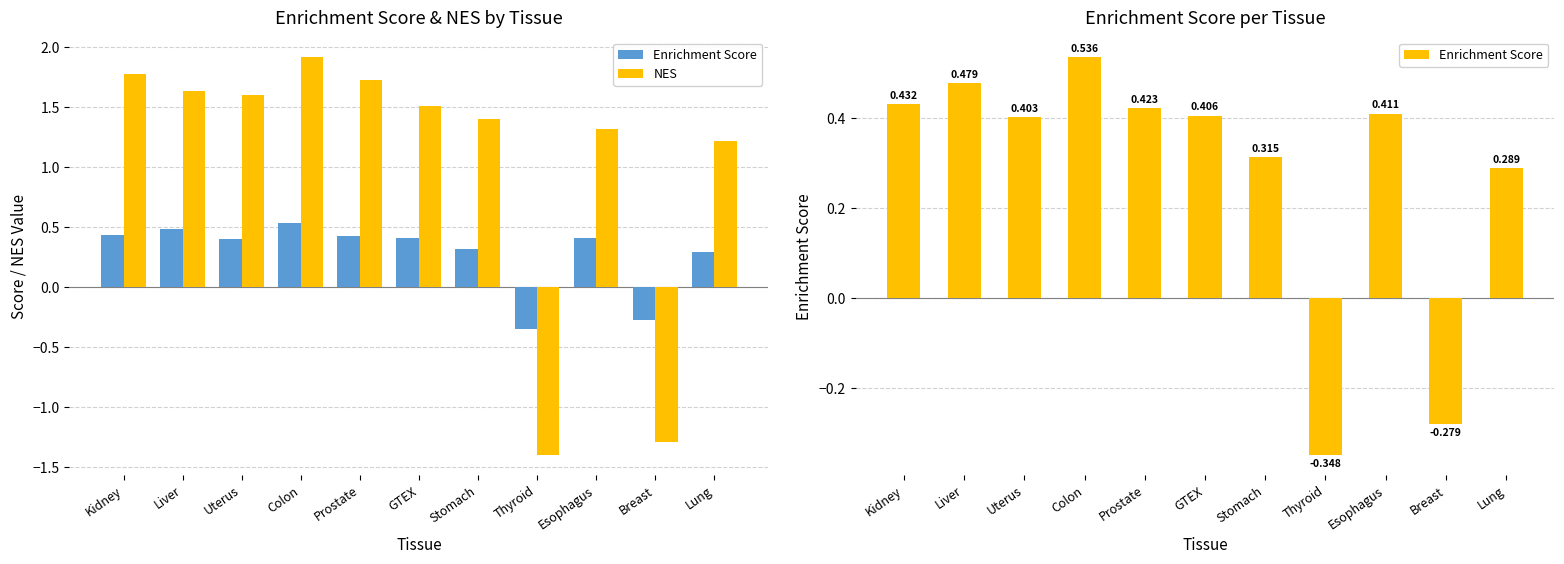

At which label does Enrichment Score first exceed 0?

Kidney